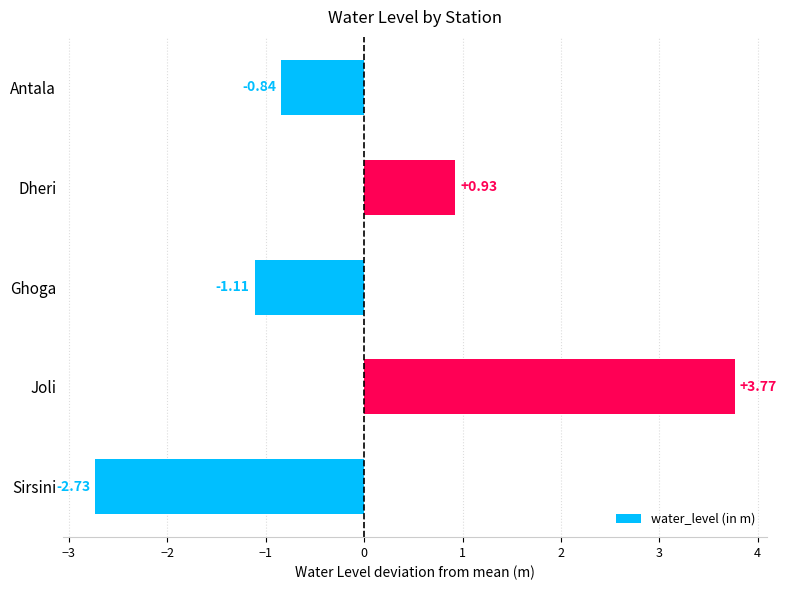

List the labels in order of value, largest first.

Joli, Dheri, Antala, Ghoga, Sirsini